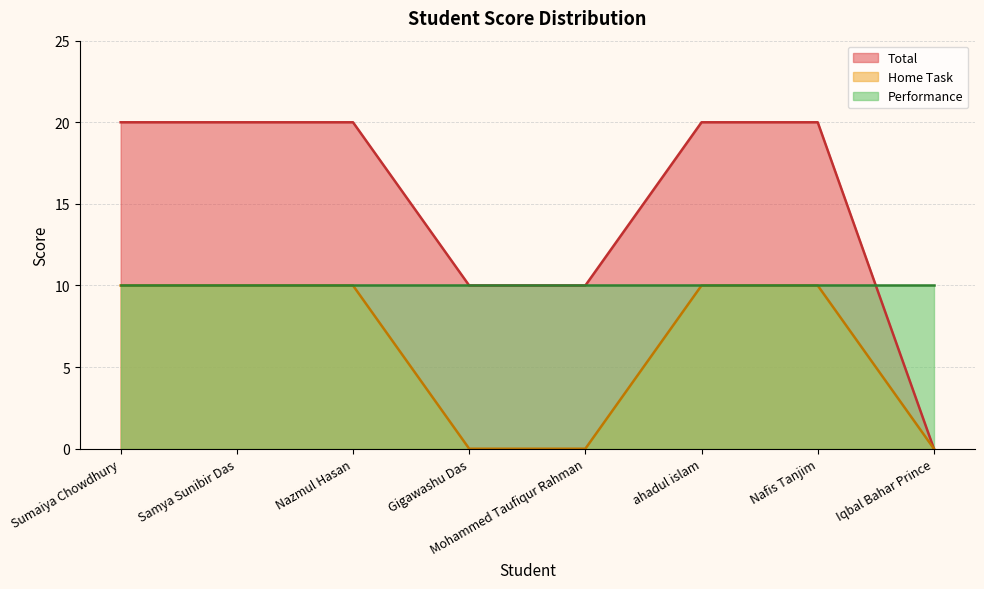

Which series has the largest total across all categories?

Total